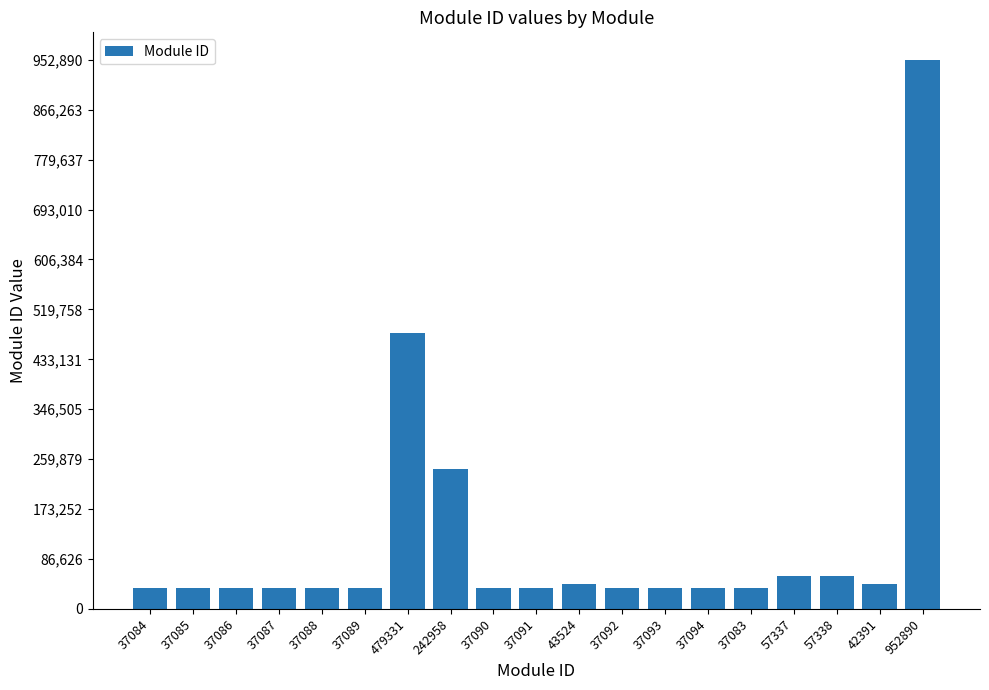

How many data points does each series have?

19